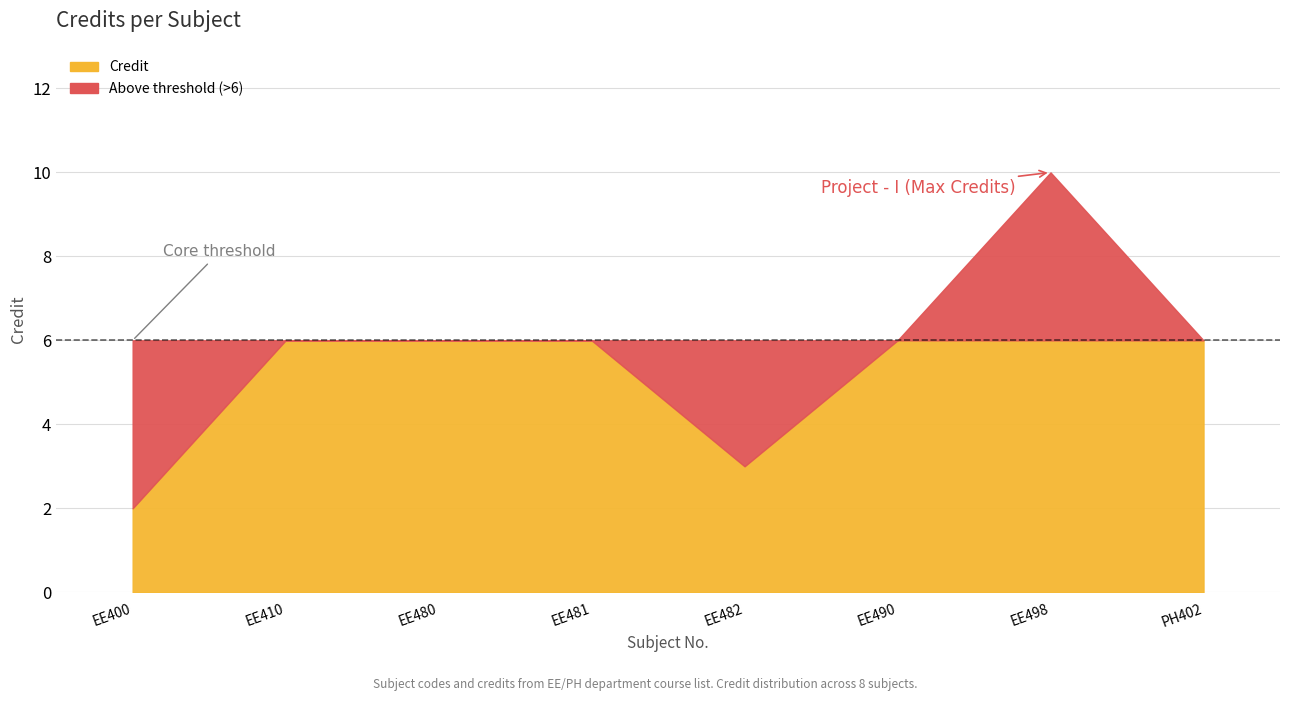

Reading right to left, extract all data points from this chart.

6	10	6	3	6	6	6	2